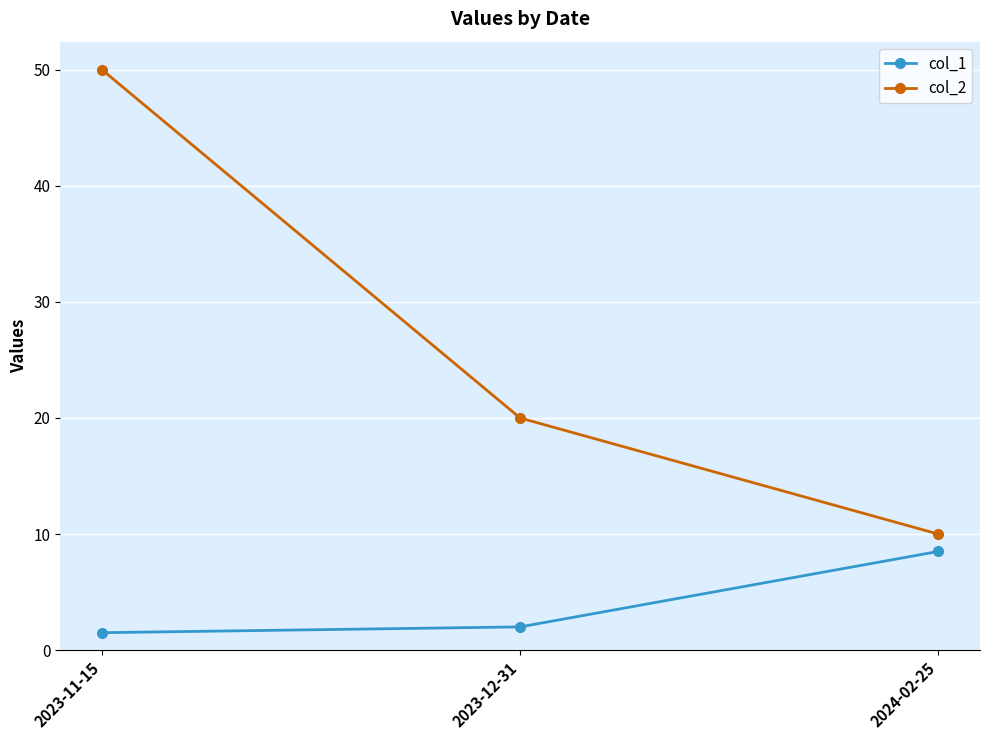

What is the average value of the col_2 series?

26.7